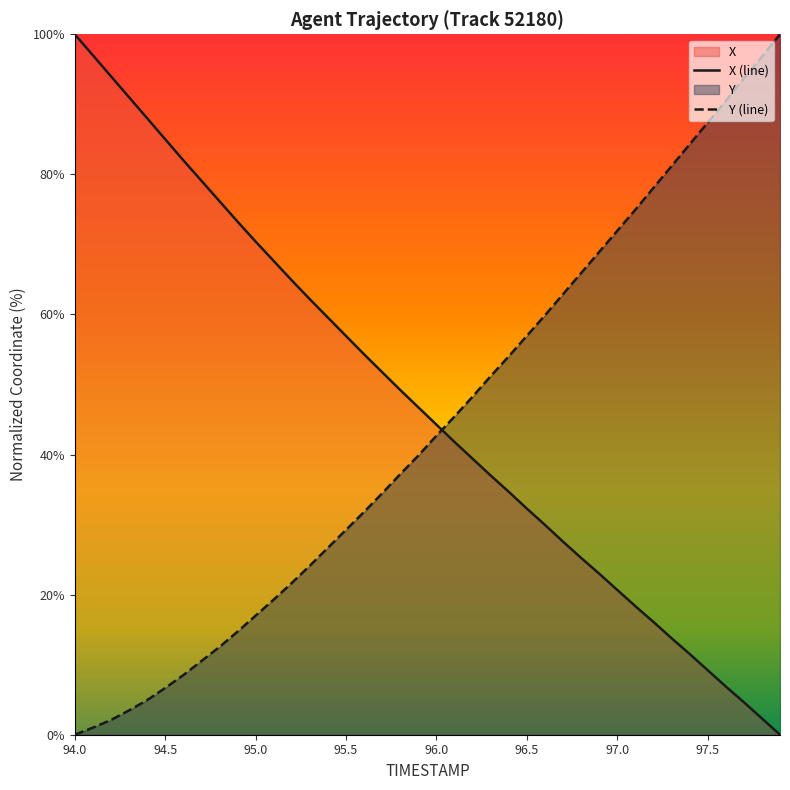

True or false: Y has more than 0 interior local peaks.

False